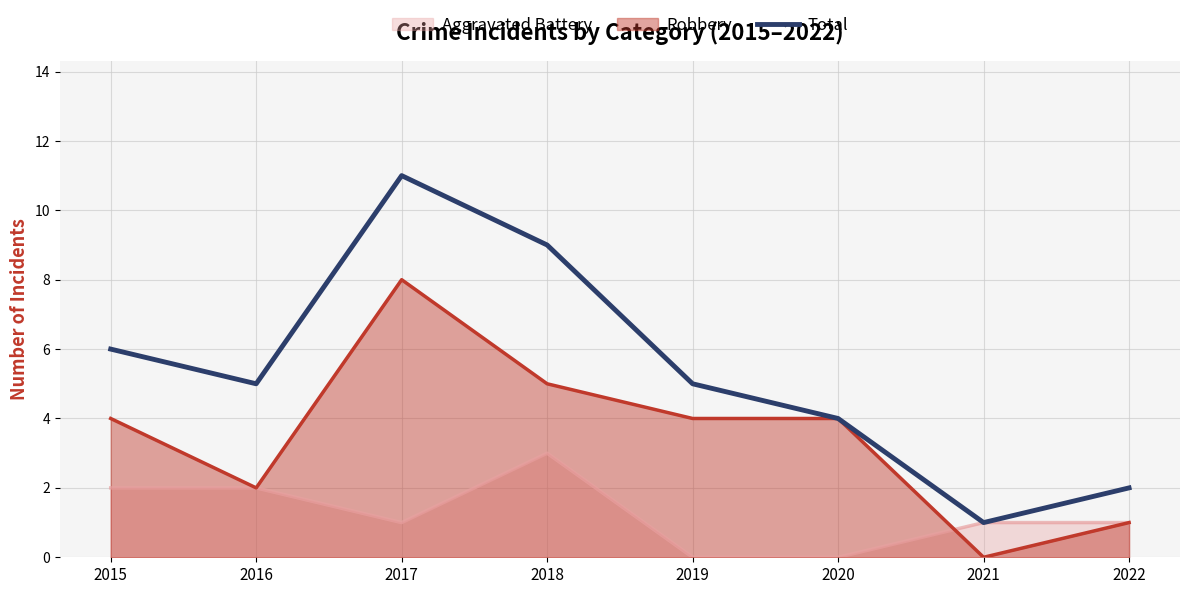

Rank the categories by value from highest to lowest.

2017, 2018, 2015, 2016, 2019, 2020, 2022, 2021